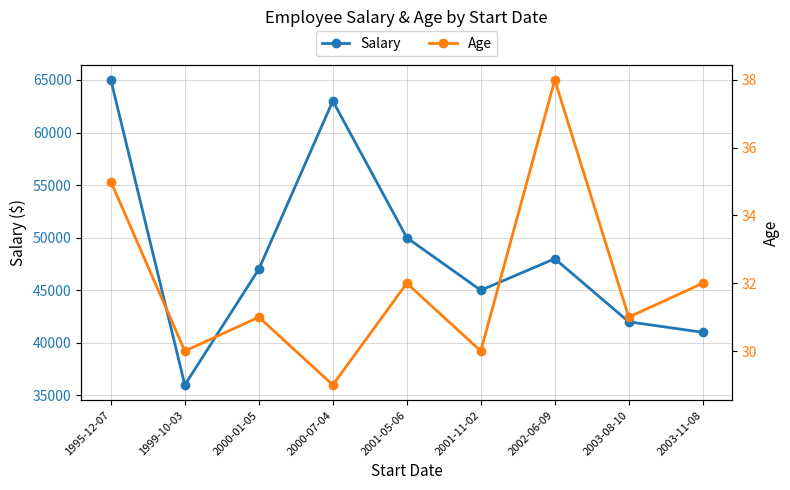

How many lines are shown in the chart?

2